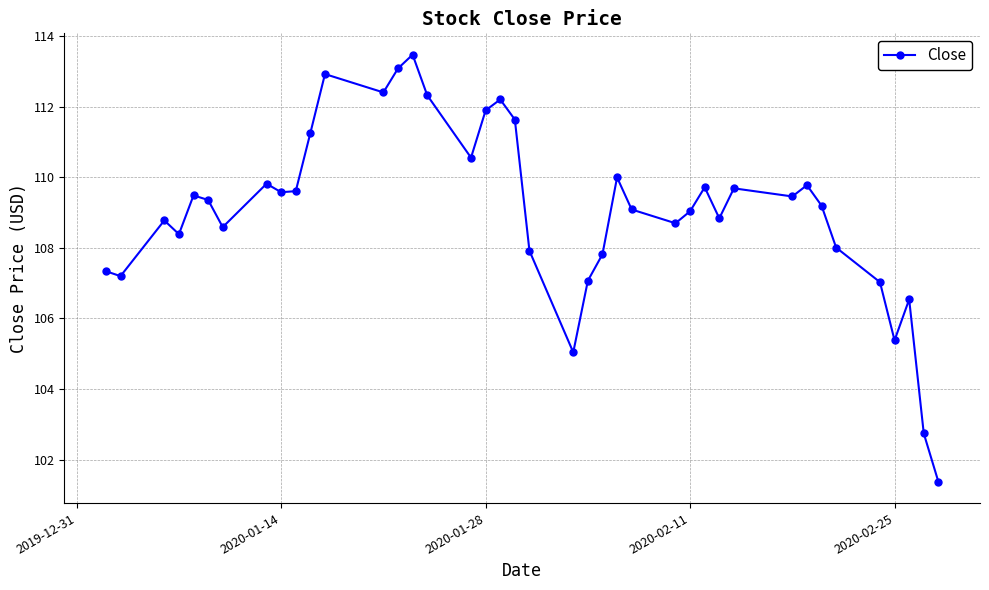

What is the sum of all values?

4362.4